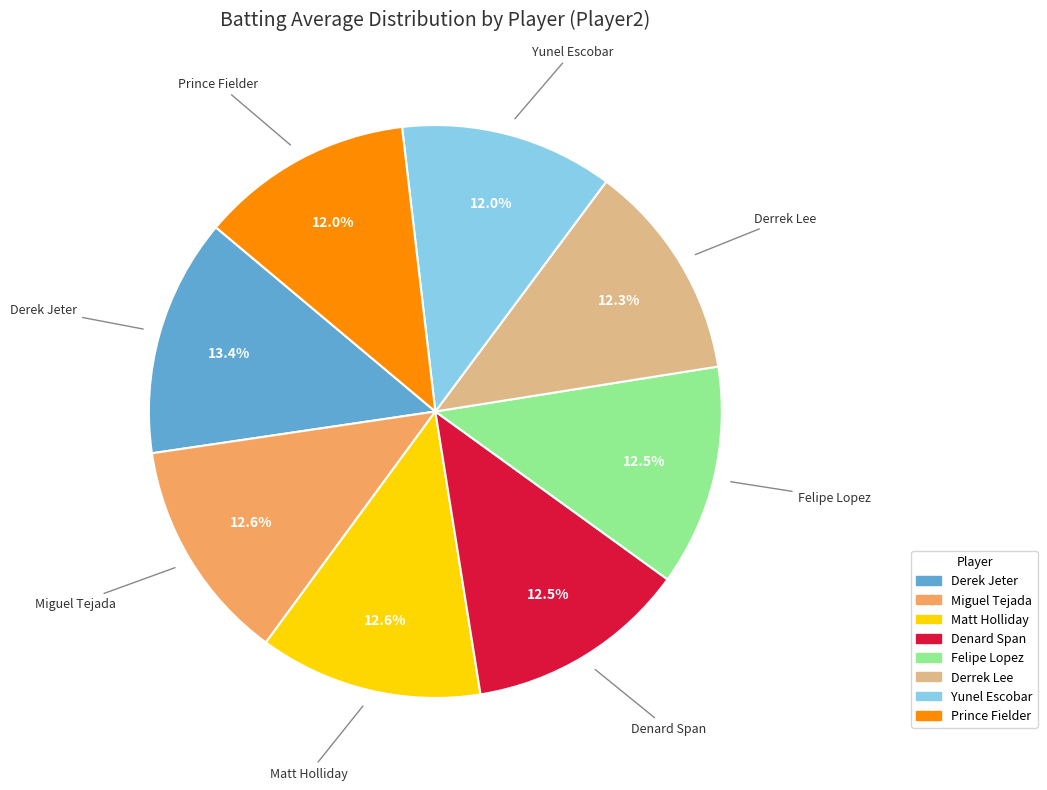

Is there any slice that represents more than half of the pie?

No